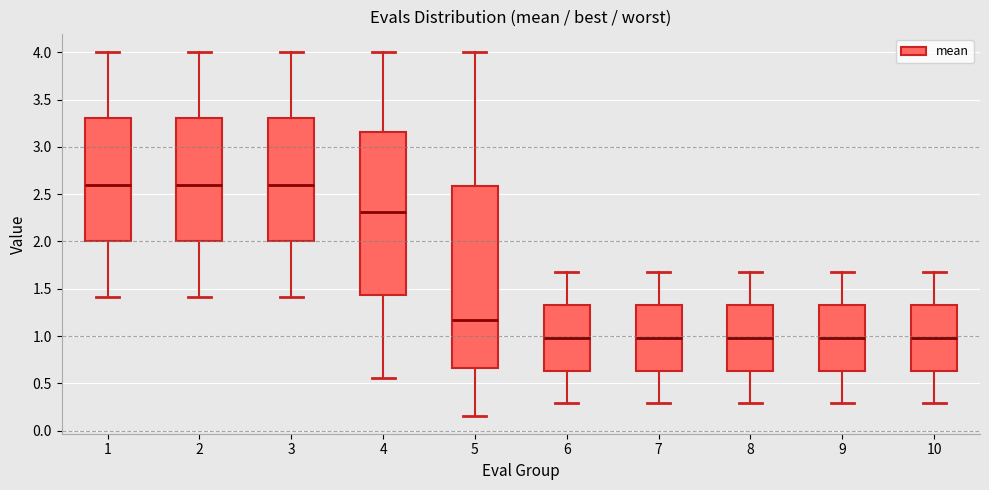

Reading left to right, transcribe this box plot: for each box, give where its median line is, the range the box spans, and where its two whiskers end, as read against the y-axis. The values are not printed on the chart, so give them approximately, as read against the axis.

1: median 2.60, box 2.00 to 3.30, whiskers 1.40 to 4.00
2: median 2.60, box 2.00 to 3.30, whiskers 1.40 to 4.00
3: median 2.60, box 2.00 to 3.30, whiskers 1.40 to 4.00
4: median 2.30, box 1.45 to 3.15, whiskers 0.55 to 4.00
5: median 1.15, box 0.65 to 2.60, whiskers 0.15 to 4.00
6: median 1.00, box 0.65 to 1.35, whiskers 0.30 to 1.70
7: median 1.00, box 0.65 to 1.35, whiskers 0.30 to 1.70
8: median 1.00, box 0.65 to 1.35, whiskers 0.30 to 1.70
9: median 1.00, box 0.65 to 1.35, whiskers 0.30 to 1.70
10: median 1.00, box 0.65 to 1.35, whiskers 0.30 to 1.70